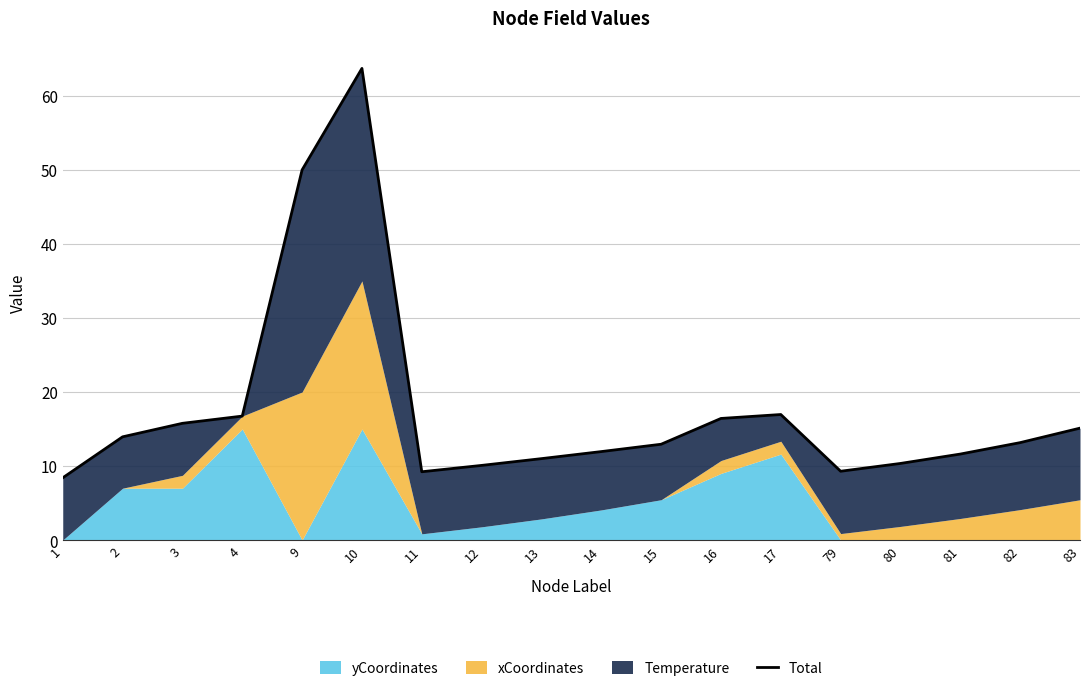

At which label is the value closest to 36?

9